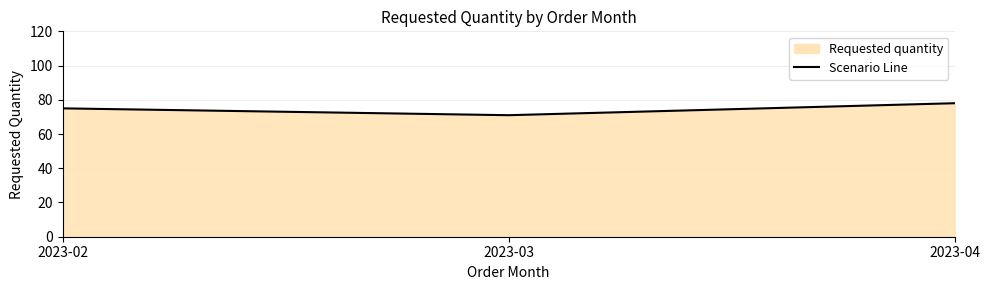

How many lines are shown in the chart?

1